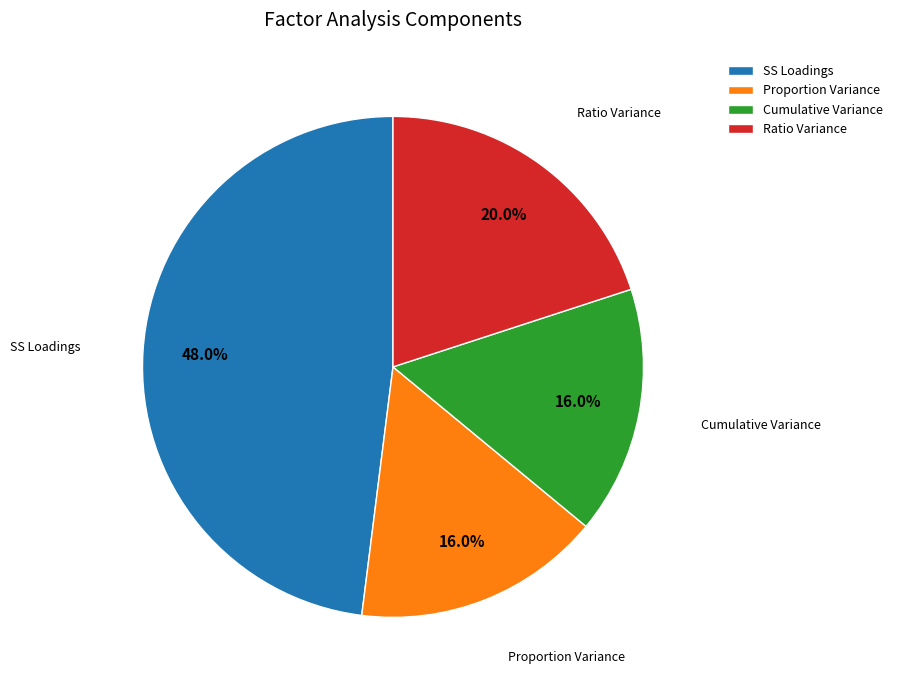

Is it true that Ratio Variance is 8% of the pie?

False